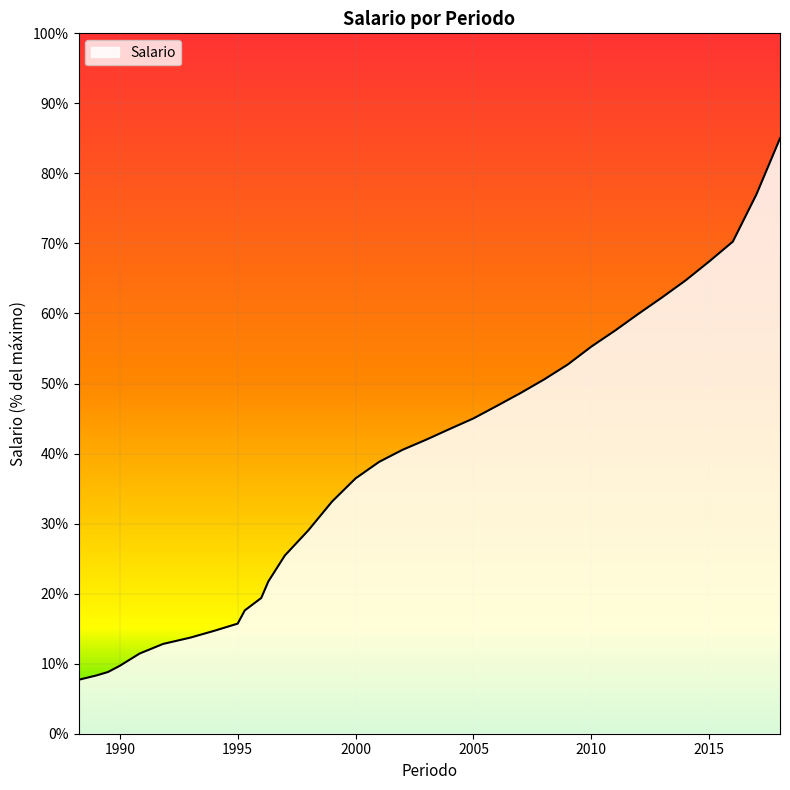

What is the maximum value shown in the chart?

85.0